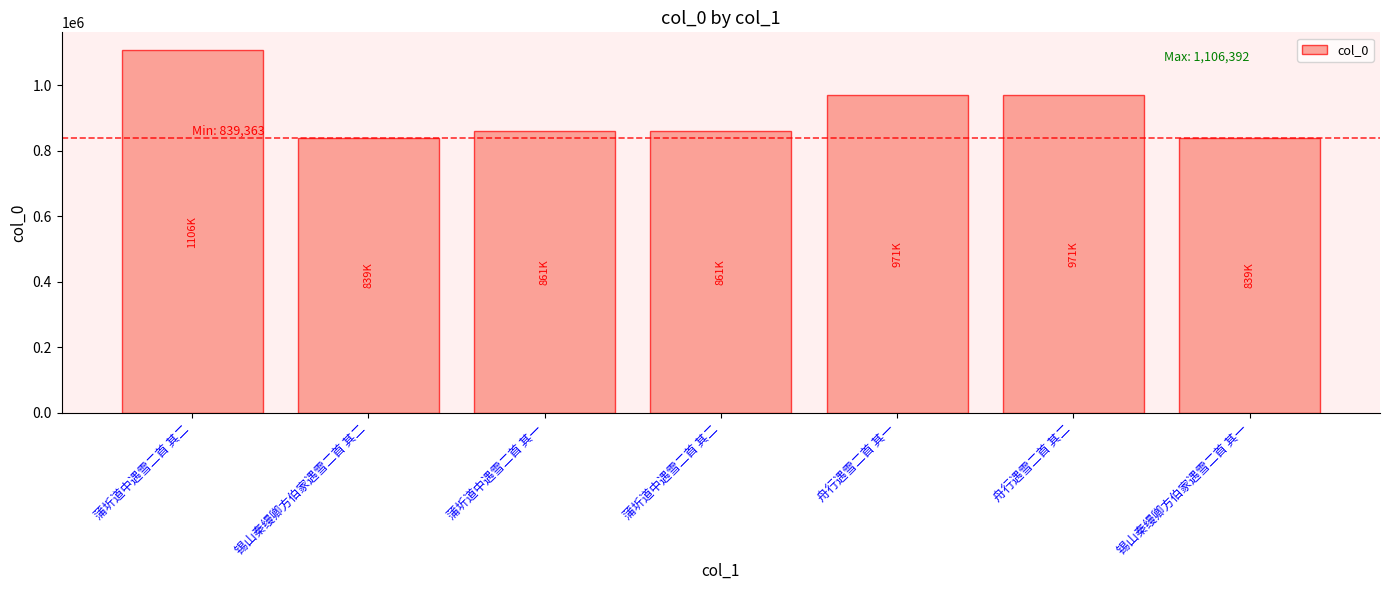

How many bars are there in total?

7